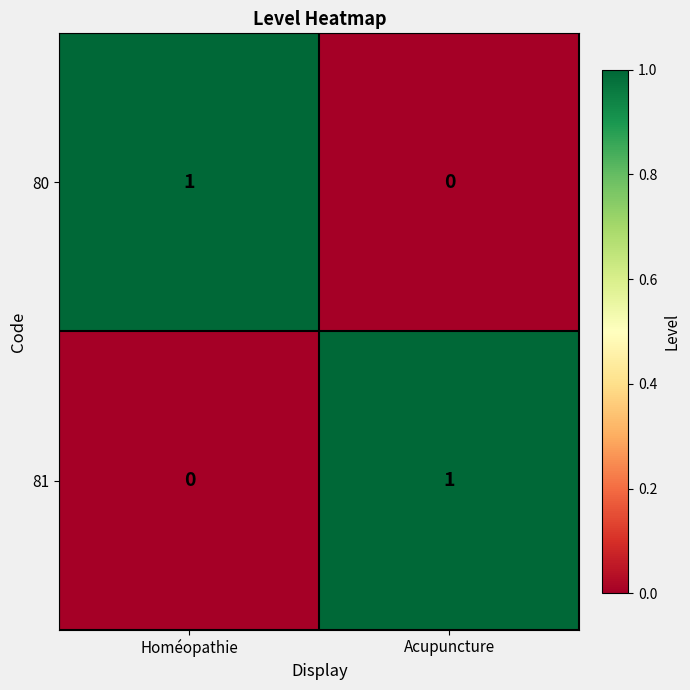

Reading left to right, list all the values displayed in this chart.

80: Homéopathie=1	Acupuncture=0
81: Homéopathie=0	Acupuncture=1